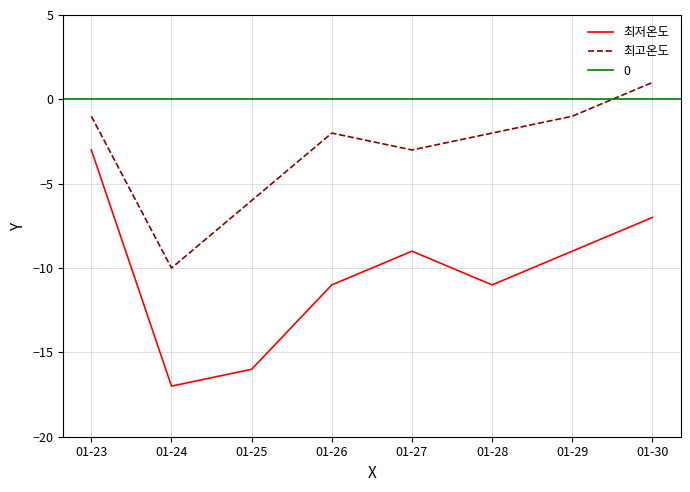

Where is 최저온도 nearest to the value -10?

01-26